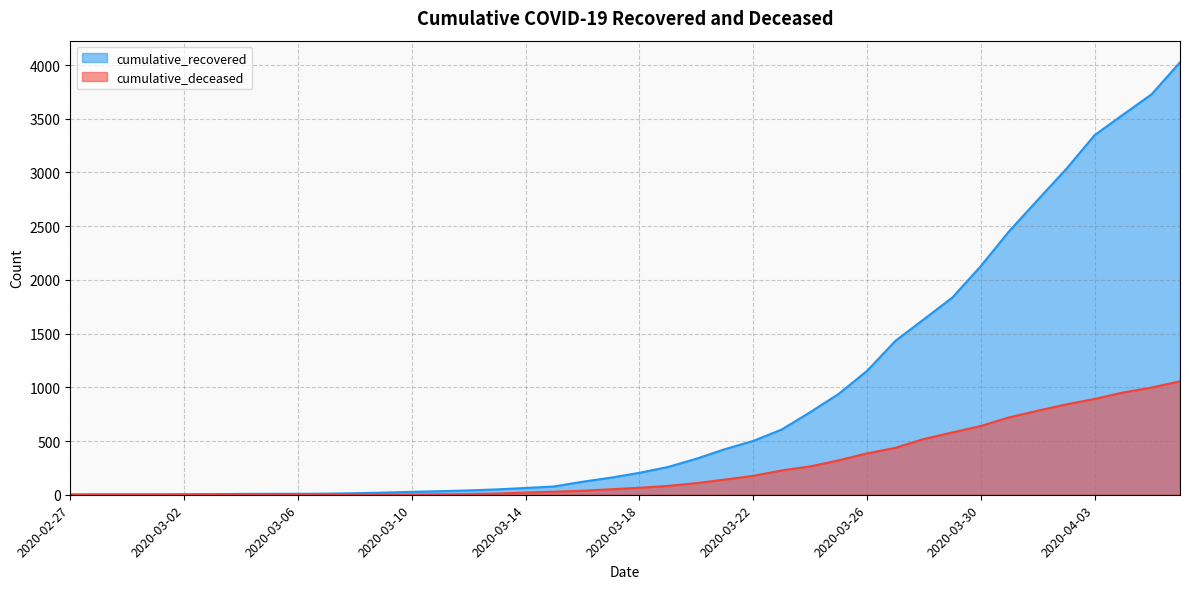

Read the cumulative_recovered value at 2020-03-21, to the nearest 50.

400